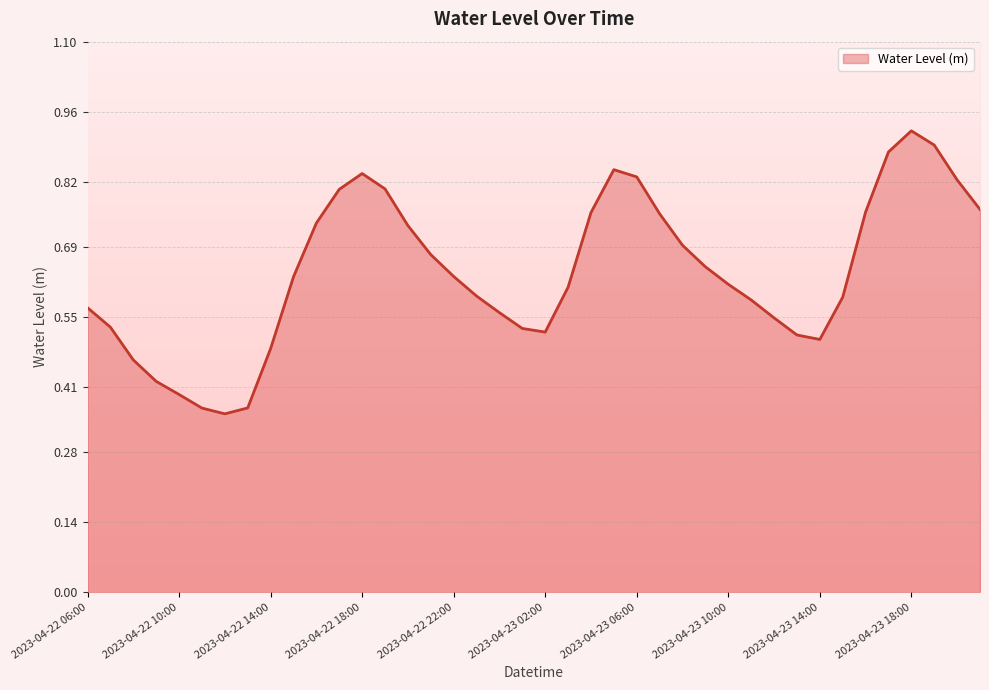

How many lines are shown in the chart?

1